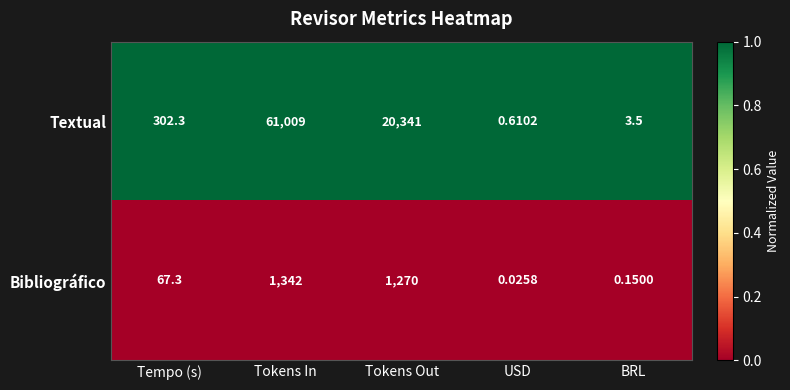

At how many categories does at least one series exceed 0?

5